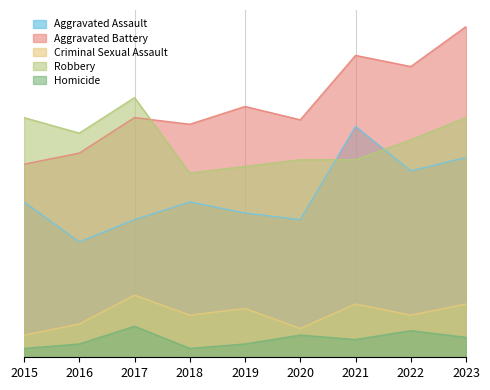

Read the Aggravated Battery value at 2023.

149